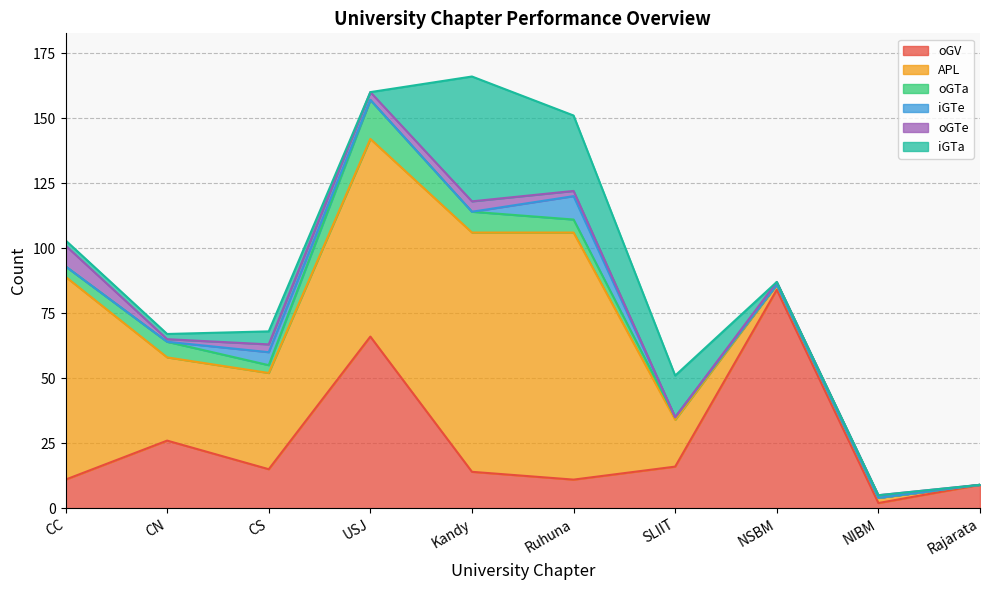

What is the greatest value displayed?

95